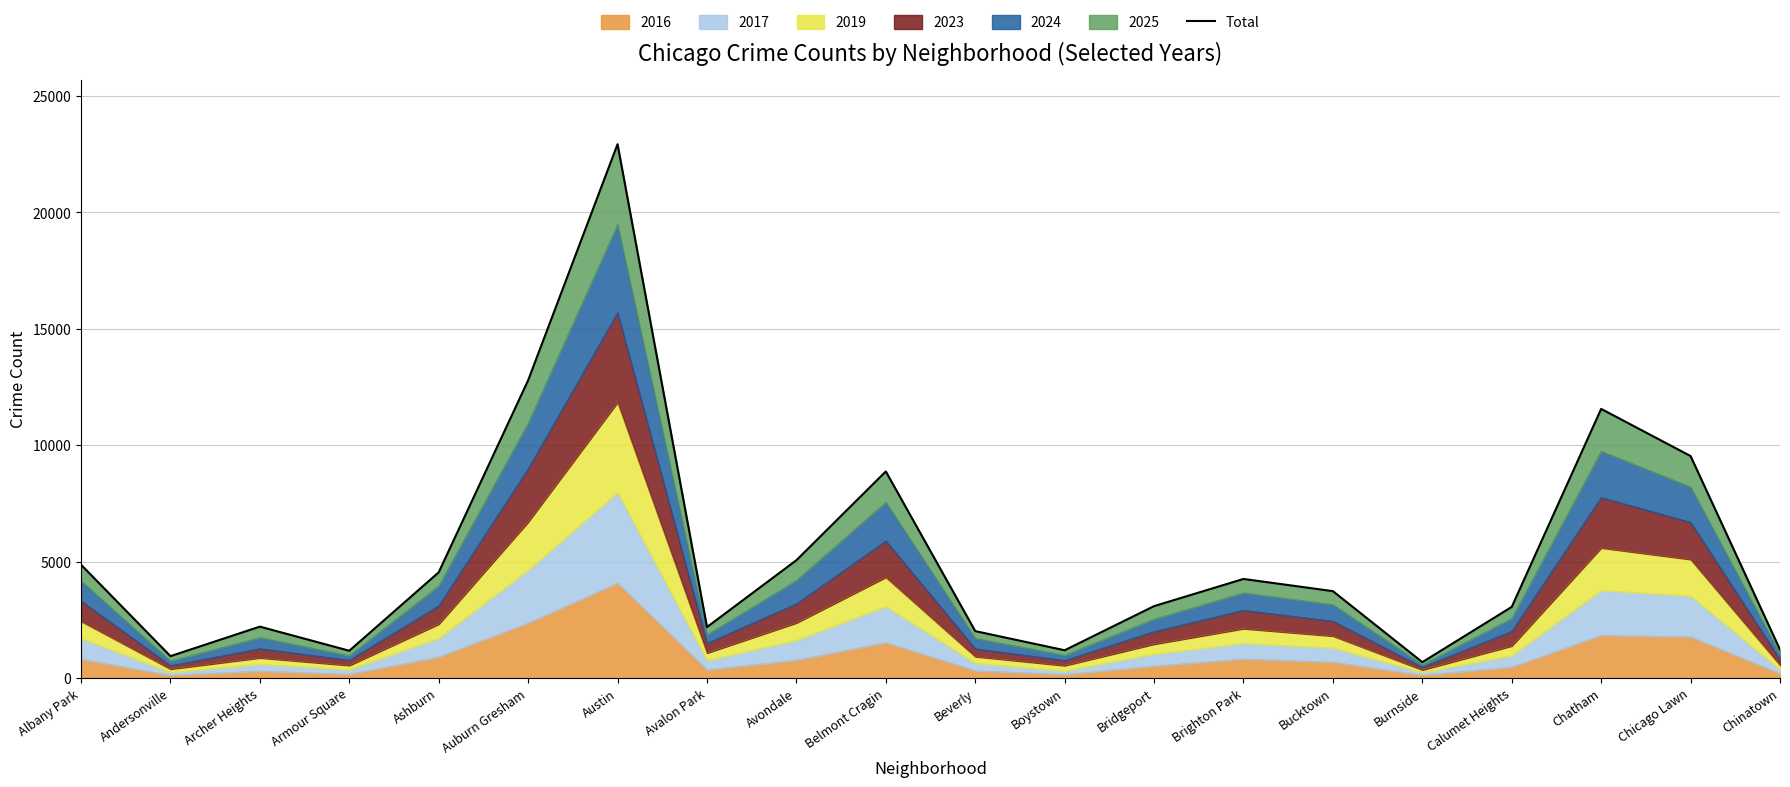

What is the value of the 6th point from the left?

12788